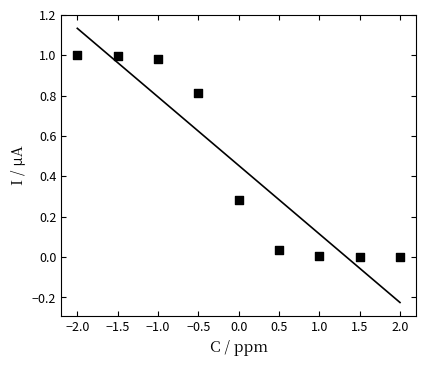

What is the range of X values (max minus min)?

4.0